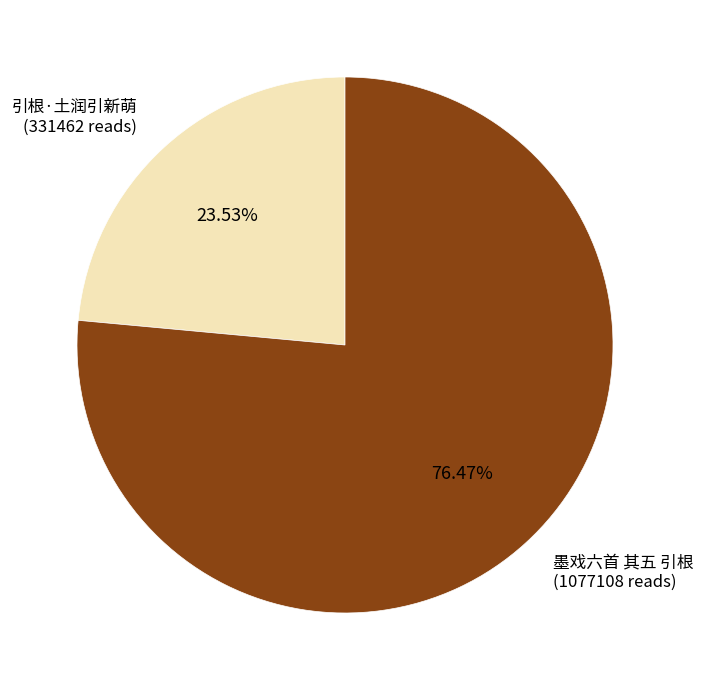

Is there a majority slice in this chart?

Yes